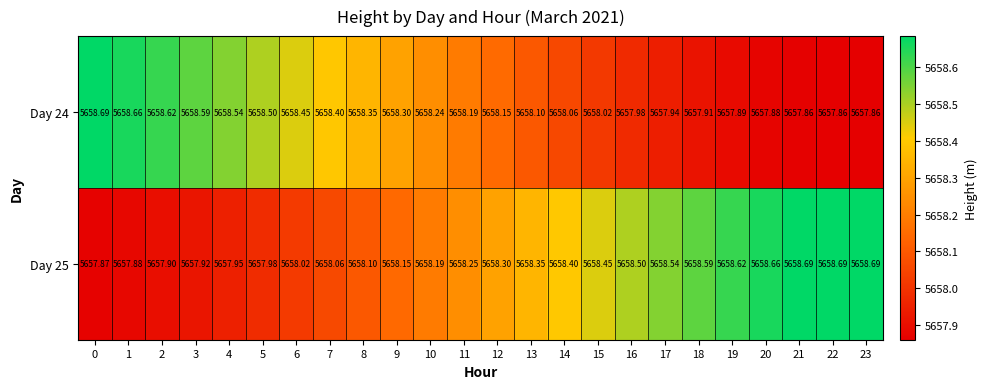

Is the value of Day 25 at 21 greater than the value of Day 24 at 1?

Yes